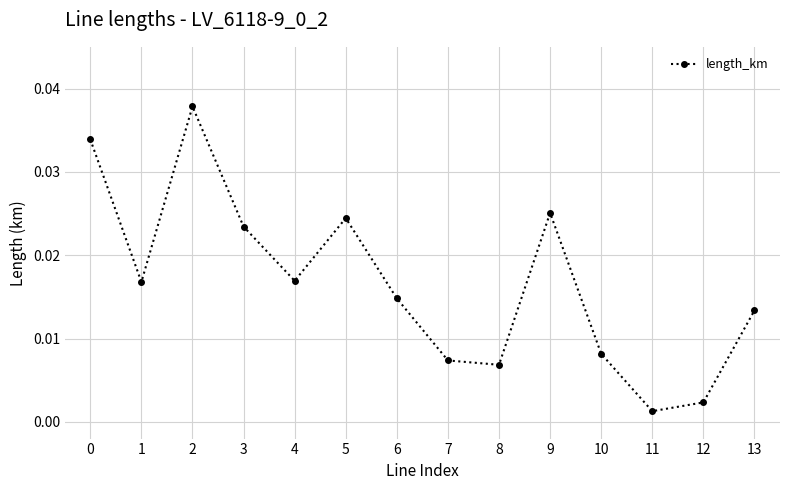

Which has a higher value, 6 or 7?

6